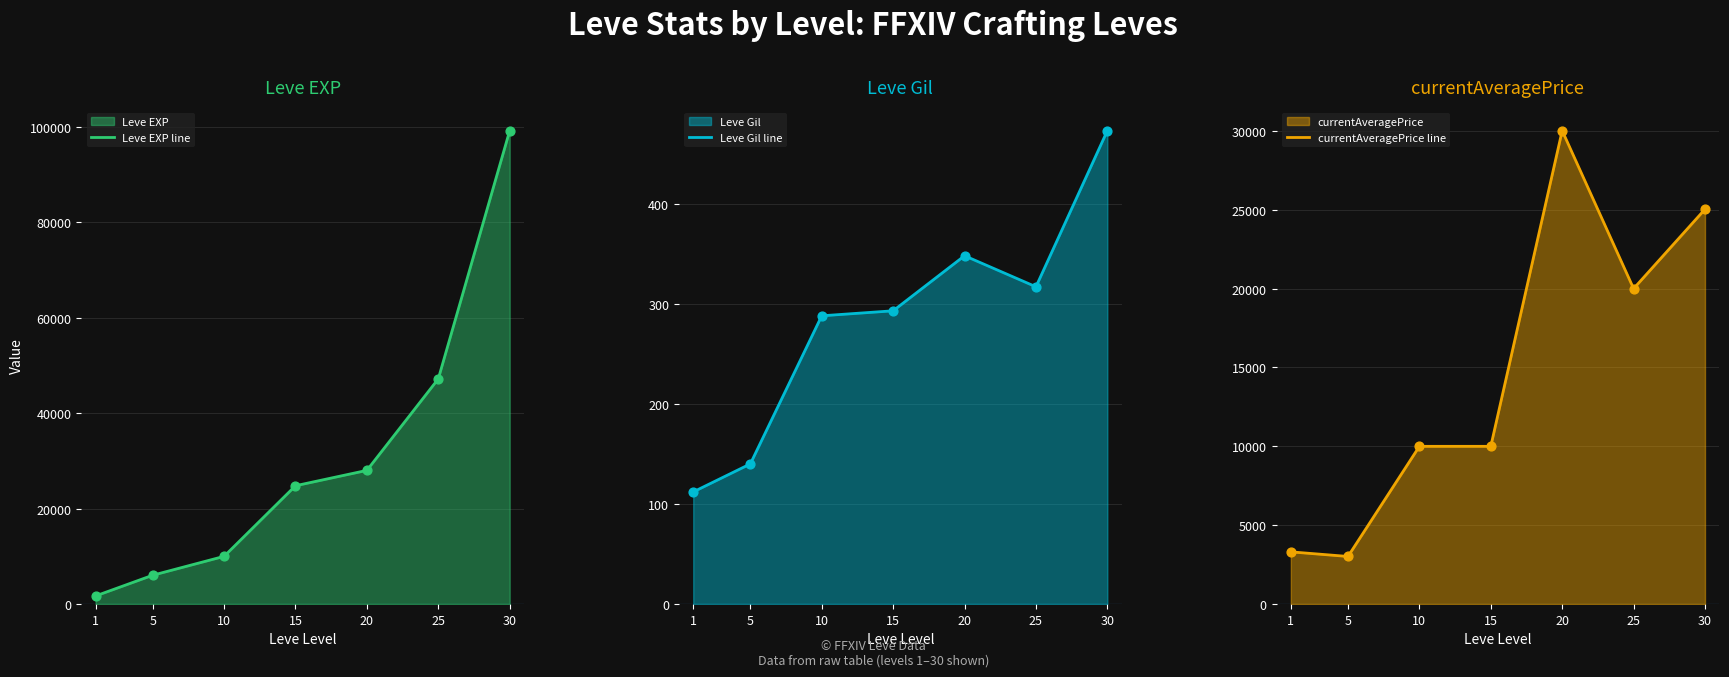

Which series reaches the minimum Y coordinate?

Leve Gil line